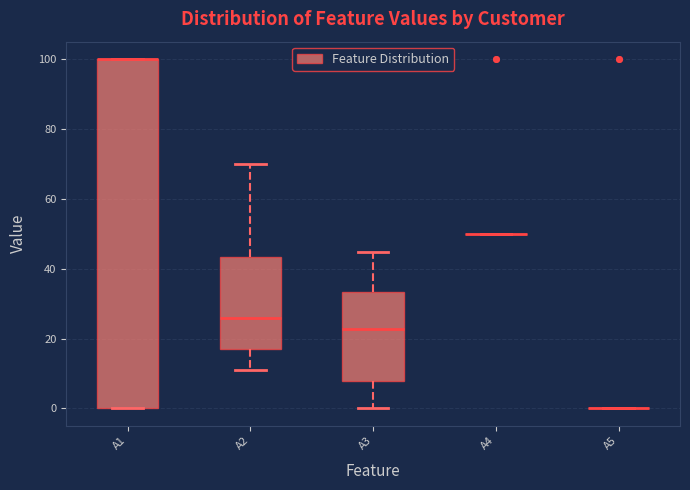

Where is the lower edge of the box for A1 on the y-axis? The values are not printed on the chart, so give them approximately, as read against the axis.

0